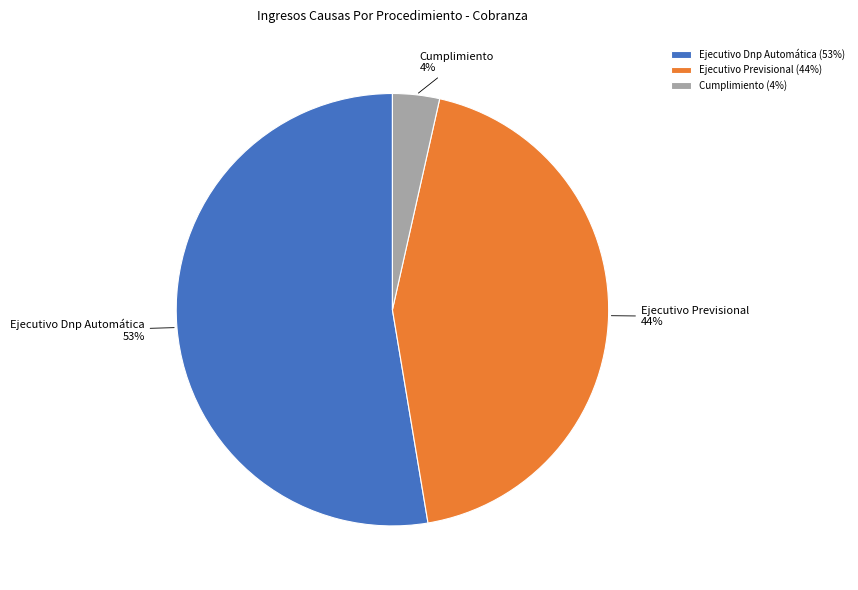

What percentage is the Cumplimiento slice, to the nearest percent?

4%